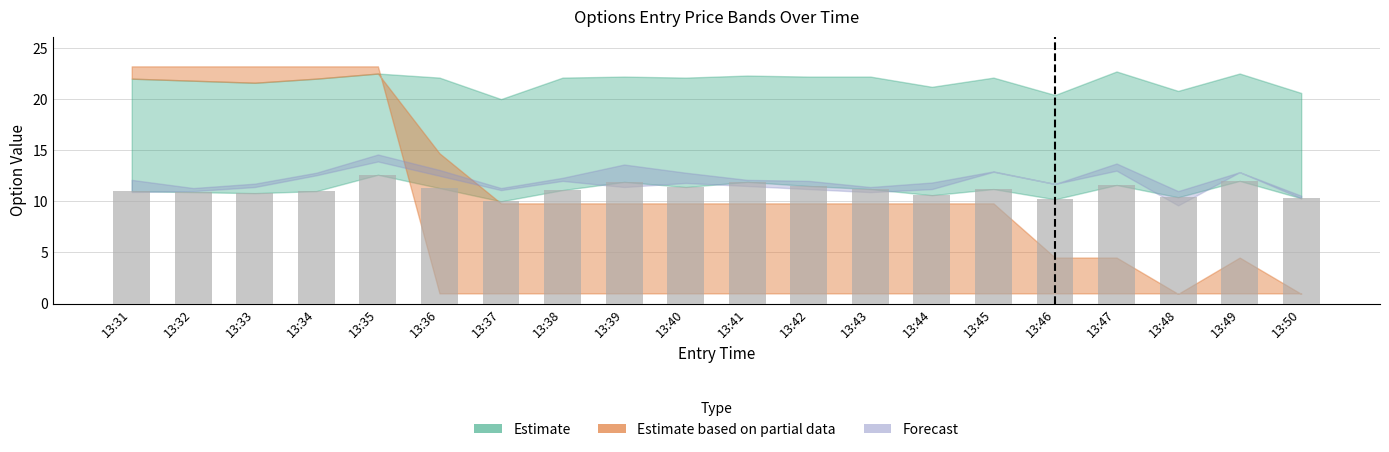

What is the difference between the second highest and second lowest values?

1.8